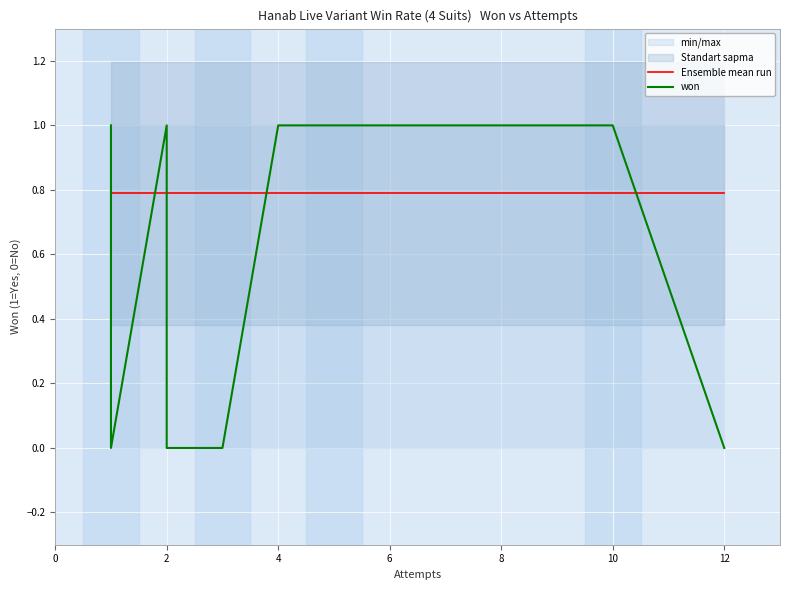

What is the difference between the second highest and second lowest values?

1